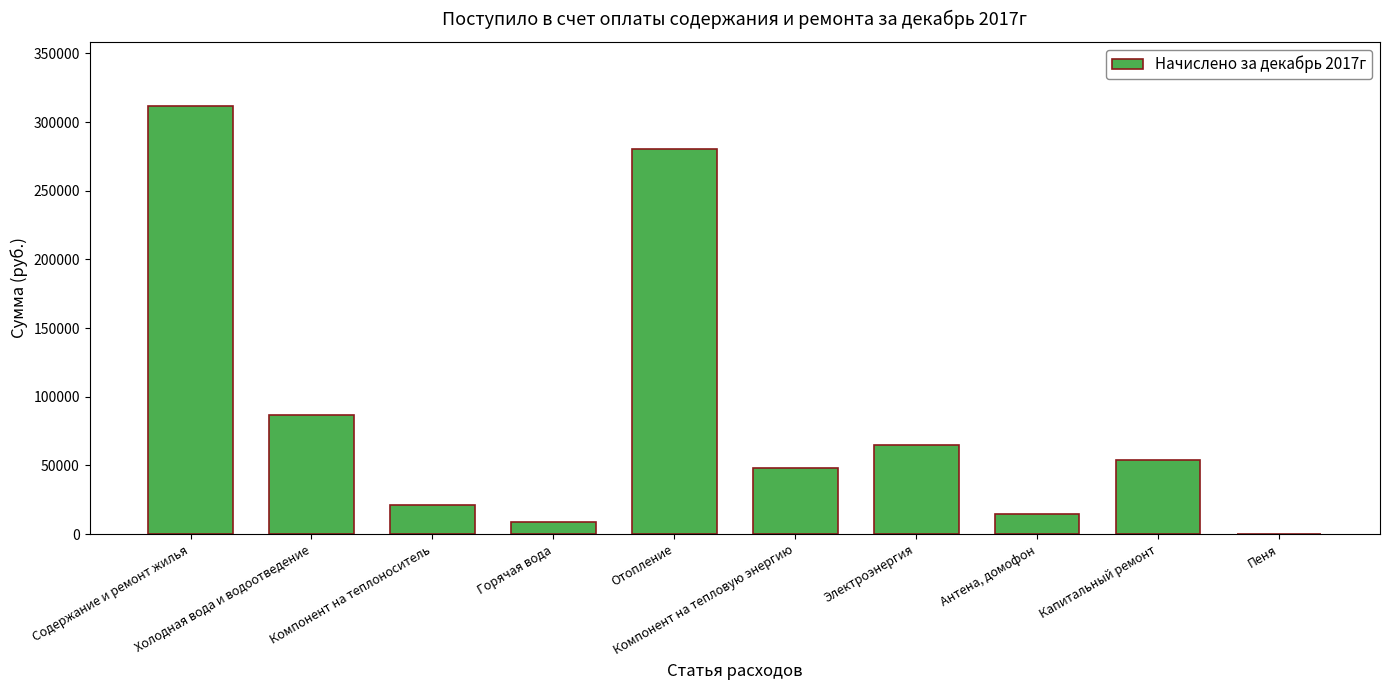

What is the difference between the values at Пеня and Электроэнергия?

64442.7